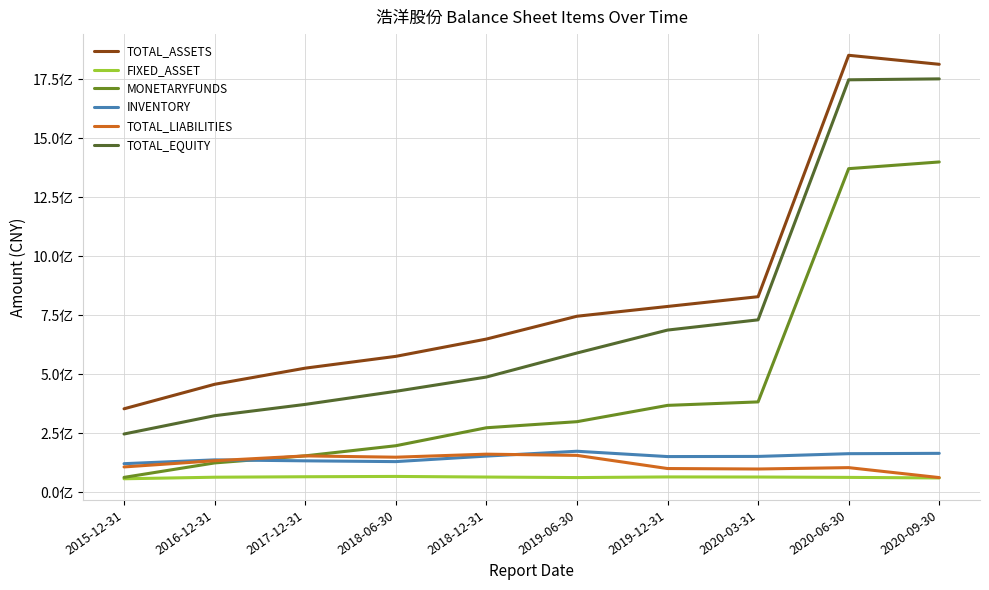

What is the difference between the MONETARYFUNDS values at 2020-09-30 and 2020-03-31?

1017175811.2